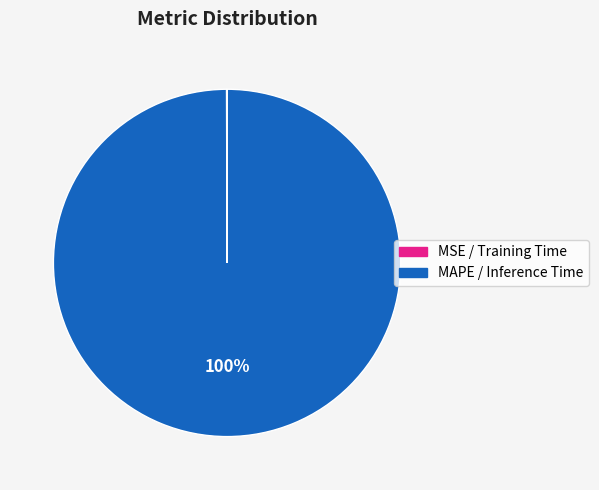

How many segments does this pie chart have?

4